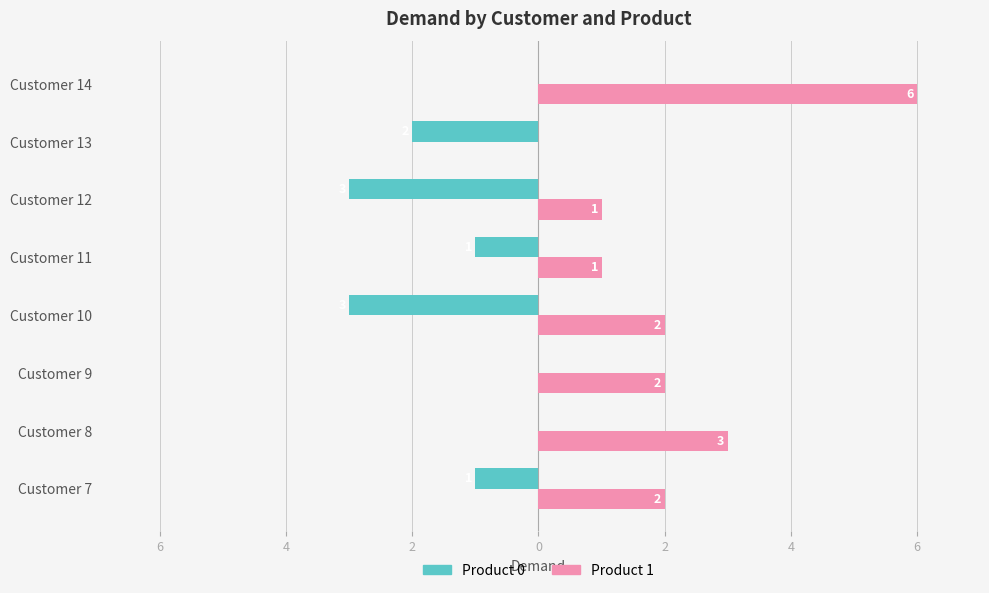

What is the difference between the maximum and second lowest values in the Product 0 series?

3